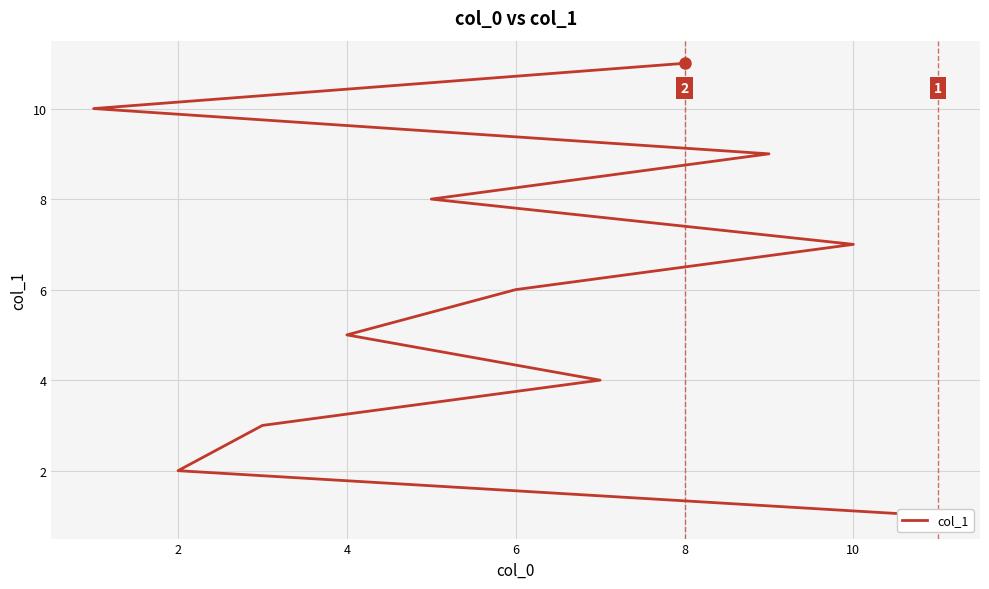

The chart shows a value of 18 at 9. True or false?

False